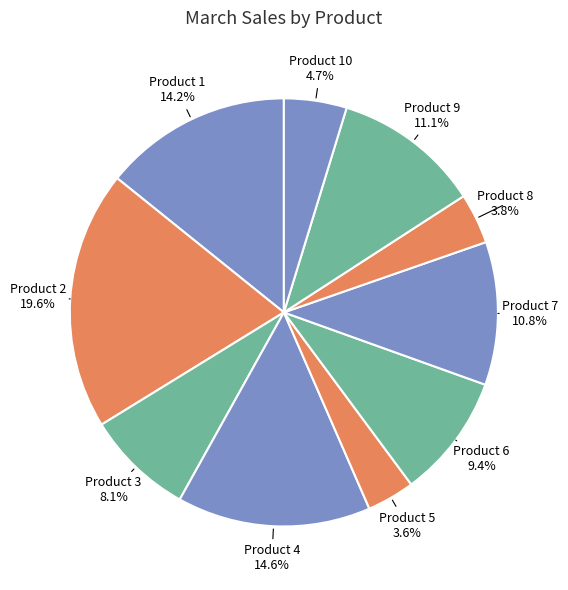

To the nearest percent, what is the difference between the largest and smallest slice percentages?

16%